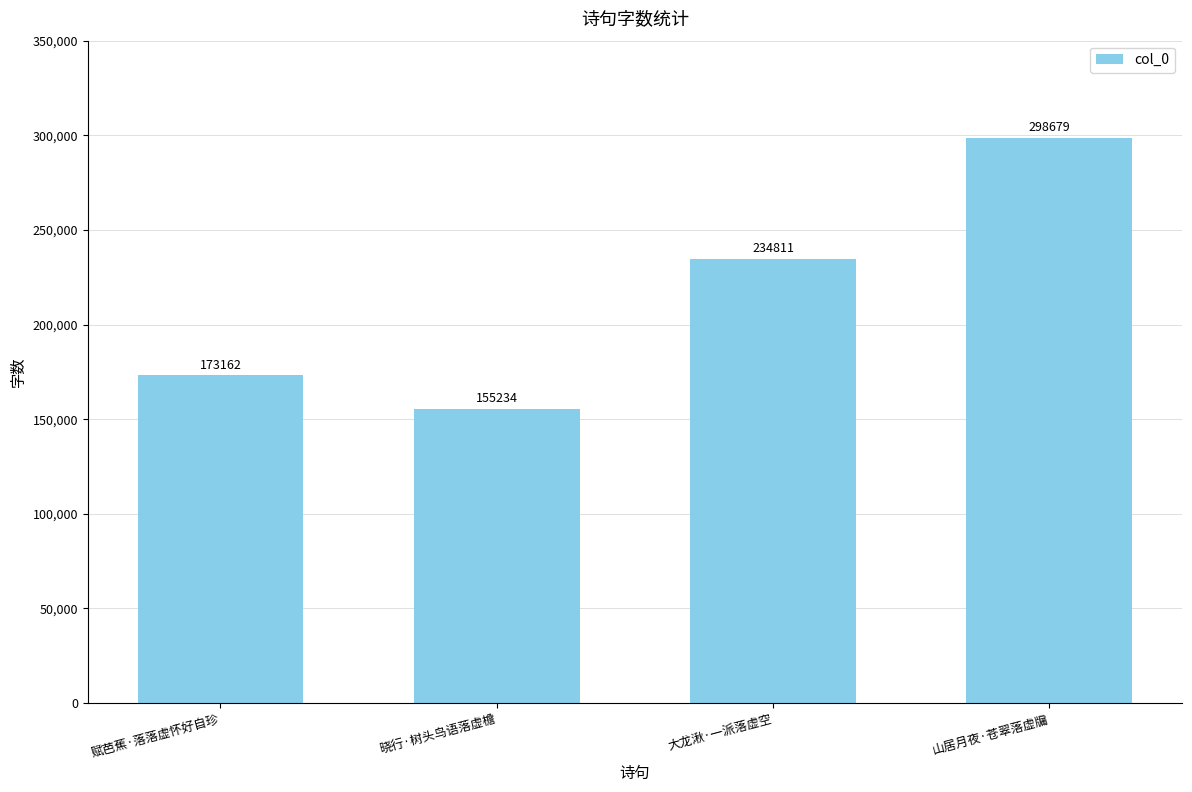

Which label corresponds to the smallest value in the chart?

晓行·树头鸟语落虚檐